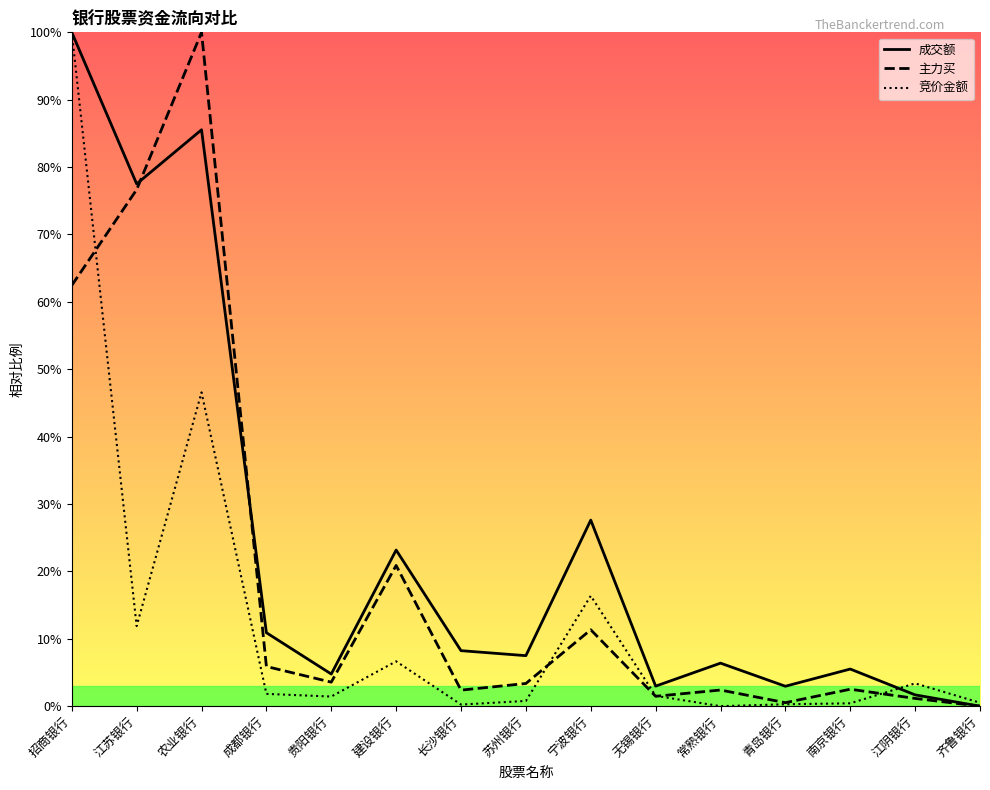

True or false: 竞价金额 and 主力买 intersect in this chart.

True